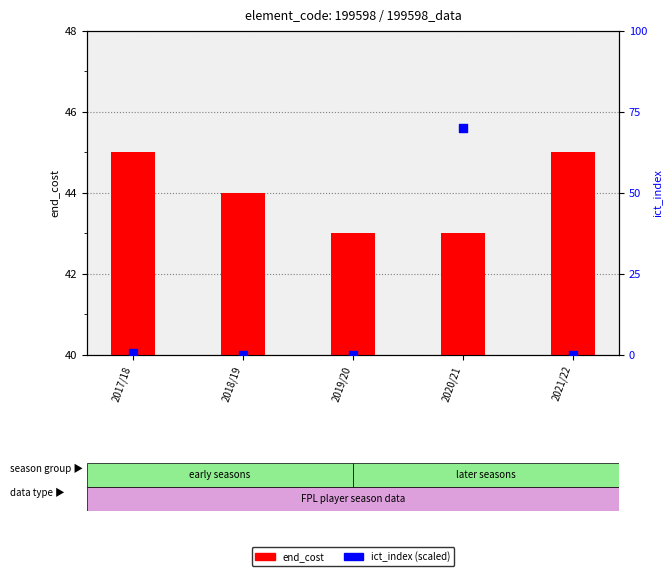

Which series has the largest total across all categories?

end_cost